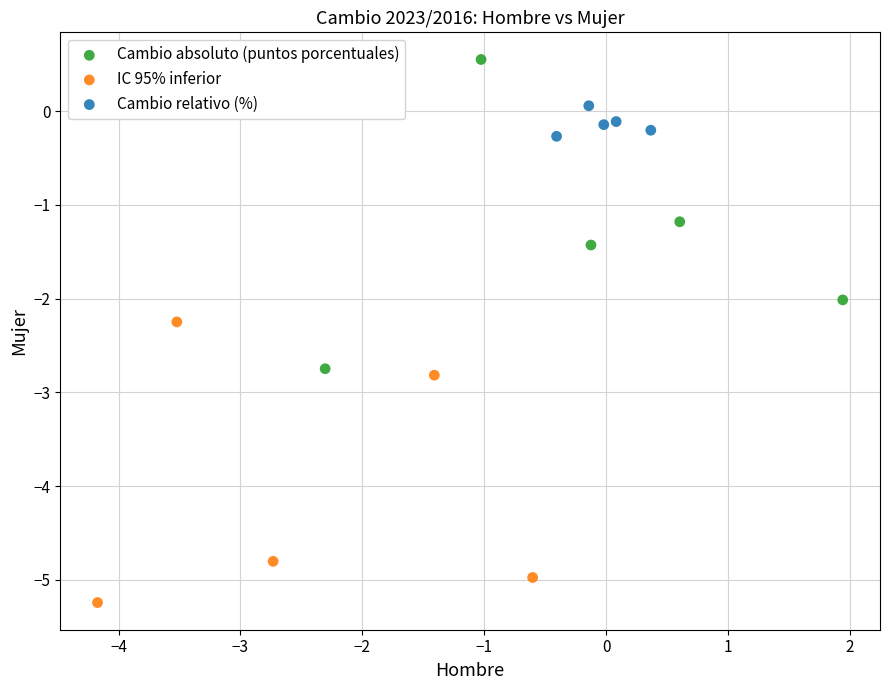

Which series has the largest Y range (max minus min)?

Cambio absoluto (puntos porcentuales)